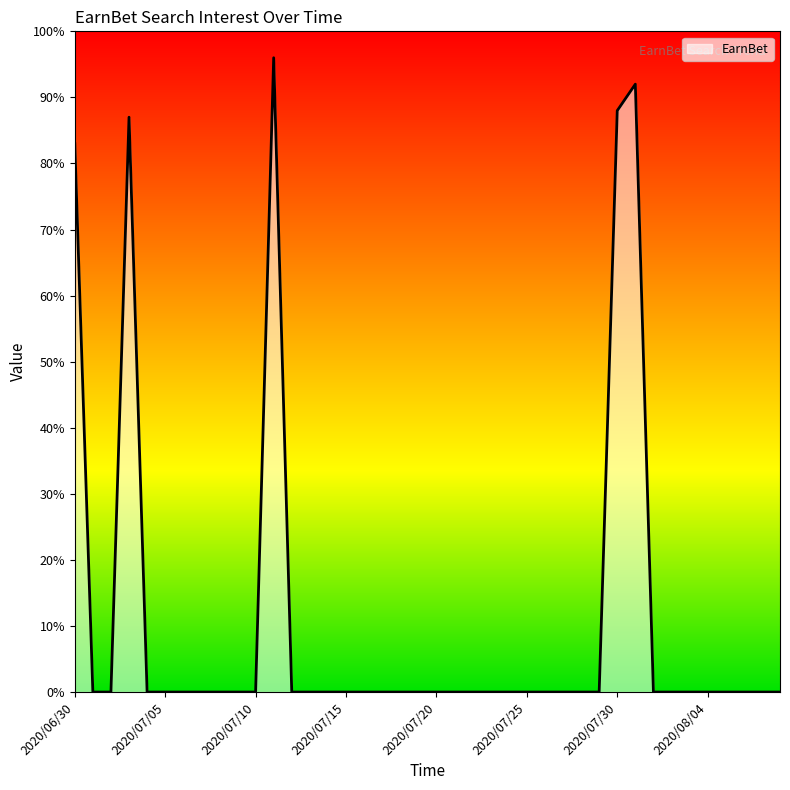

What is the greatest value displayed?

96